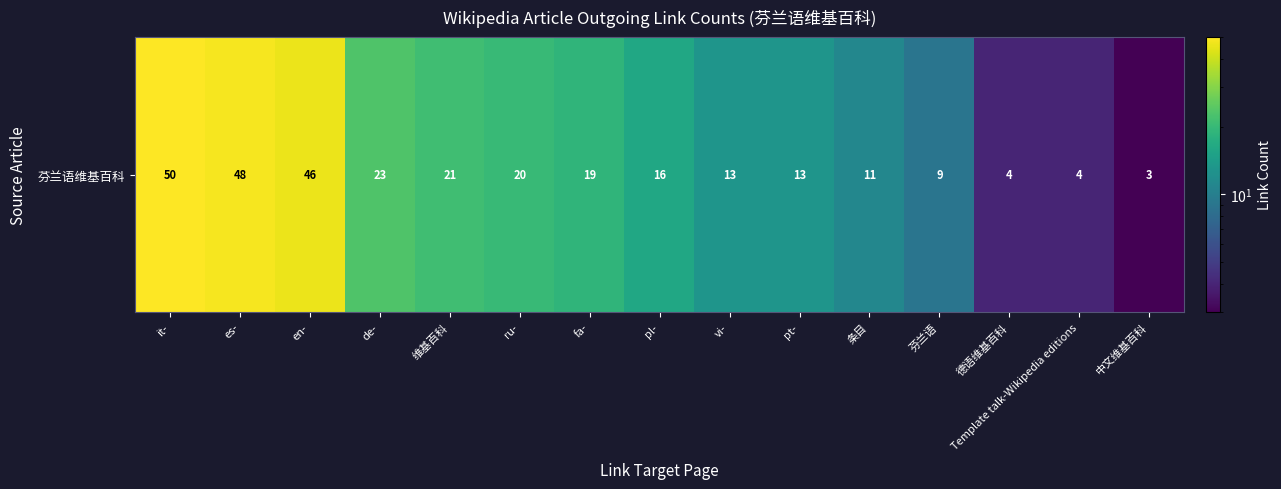

What is the average value?

20